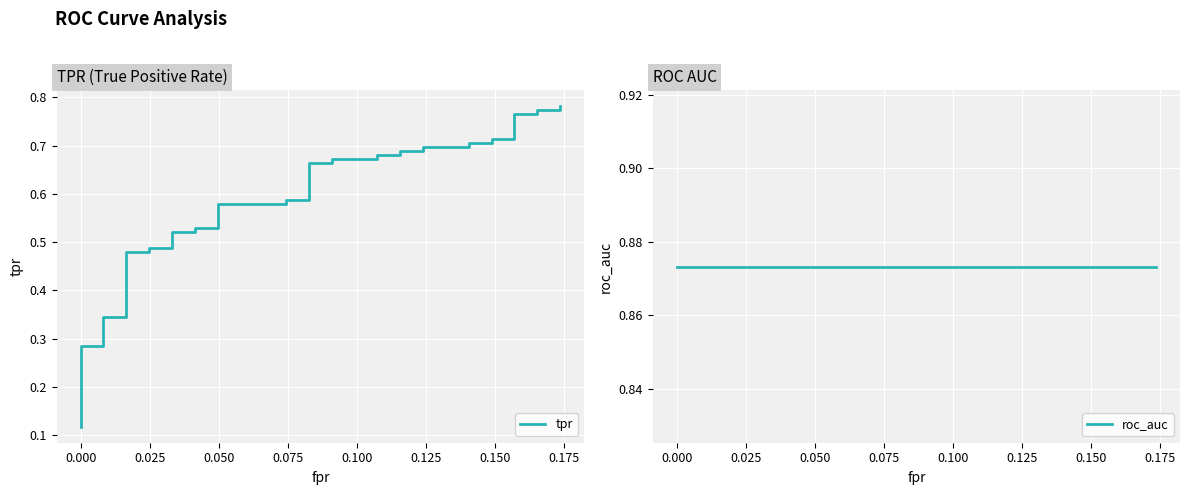

True or false: roc_auc and tpr intersect in this chart.

False